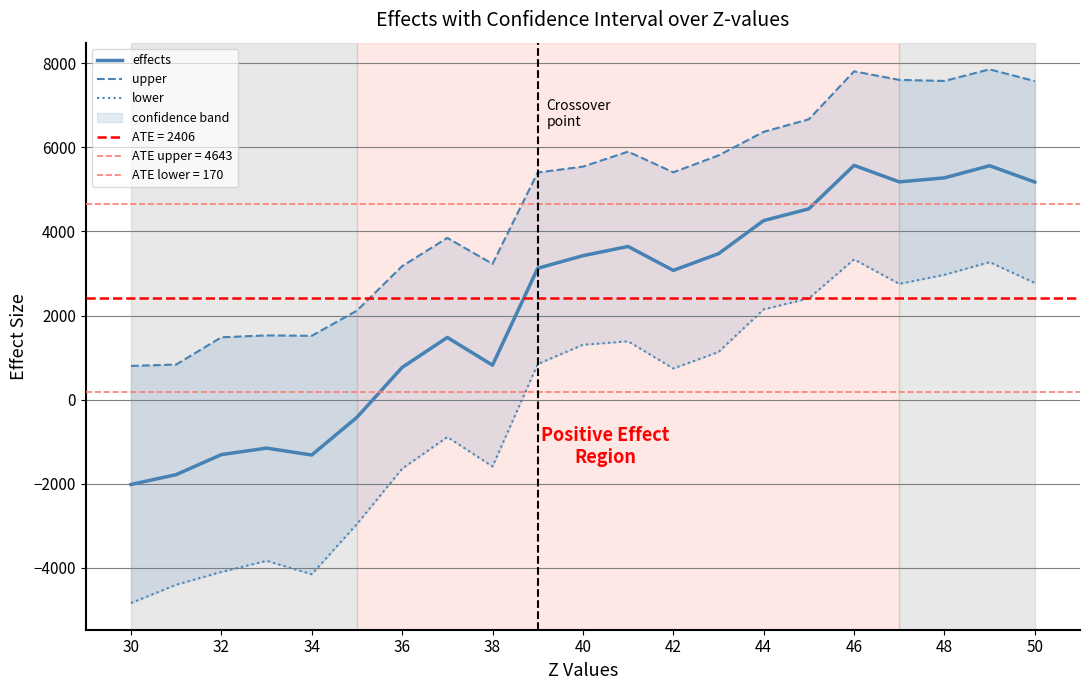

What is the sum of all effects values?

47358.3